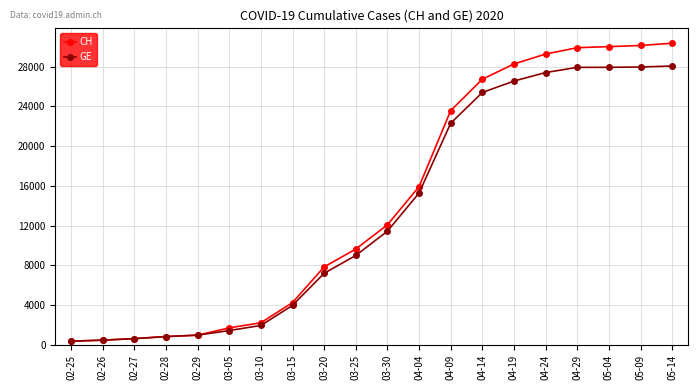

Rank the series by their average value, from highest to lowest.

CH, GE